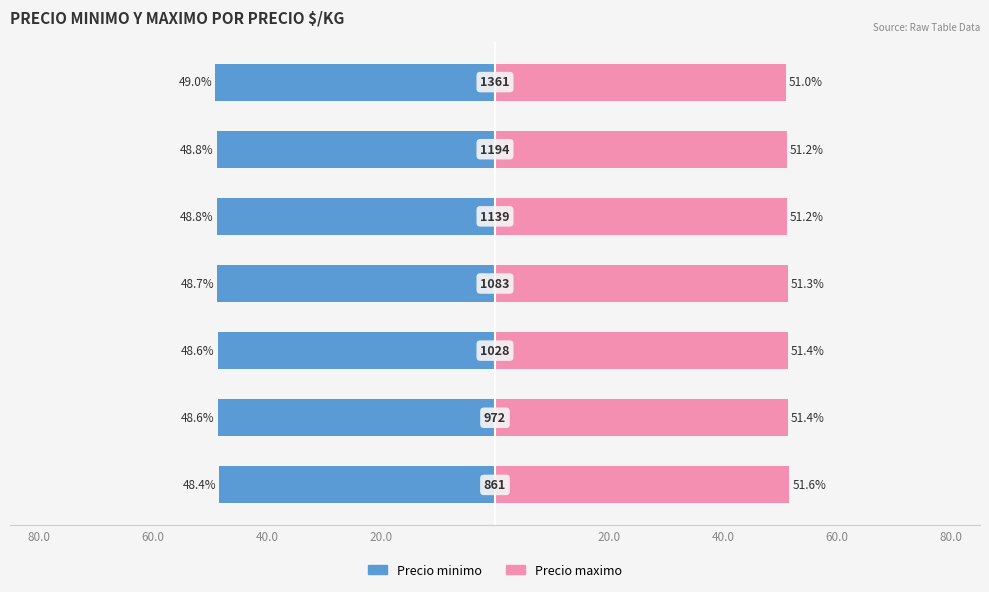

List the series in order of their peak value, highest first.

Precio maximo, Precio minimo